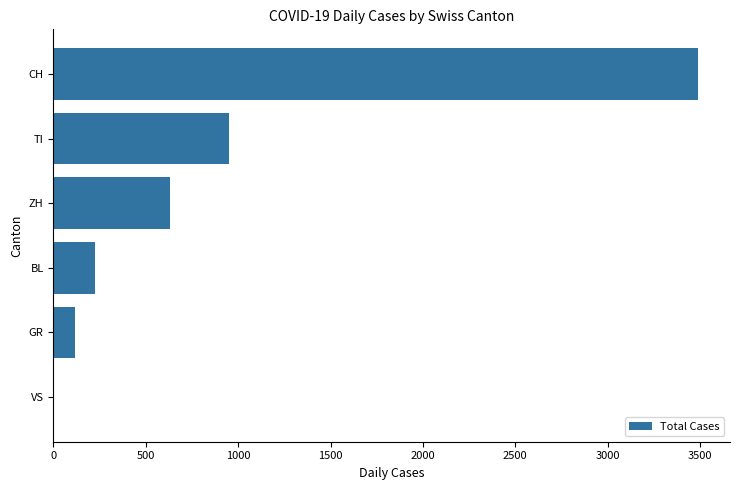

What is the sum of all values?

5418